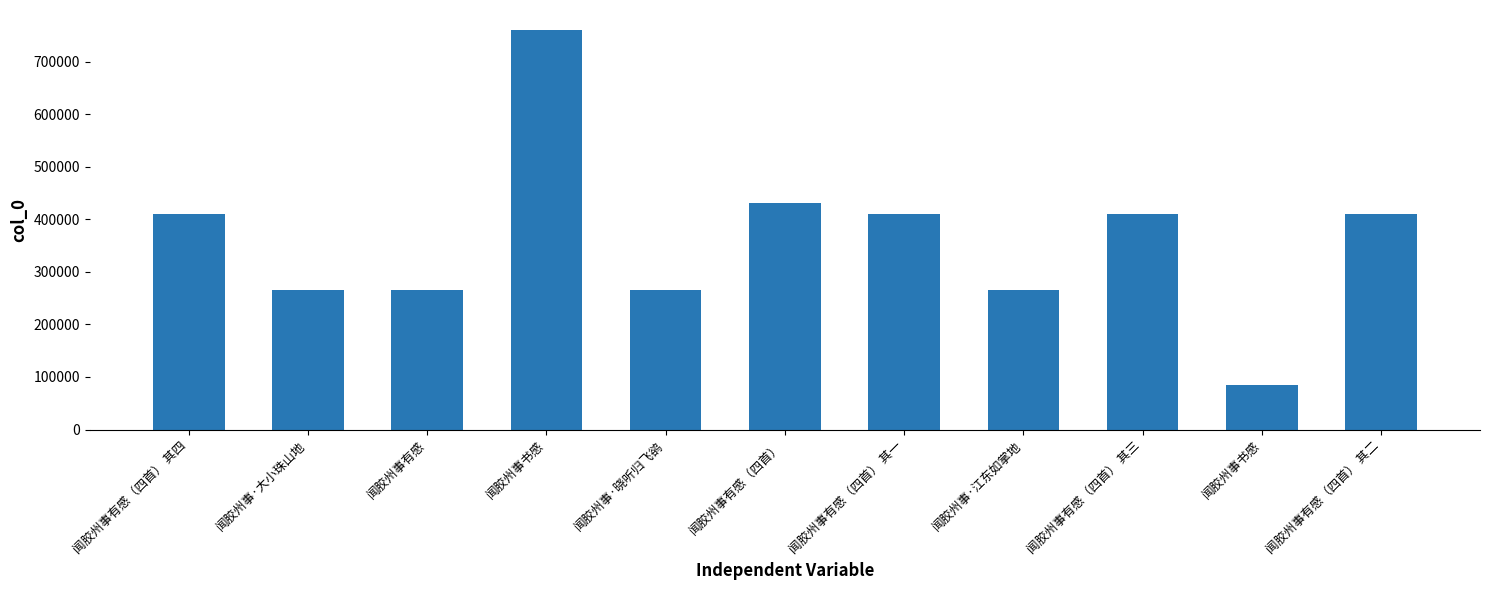

What is the sum of the values at 闻胶州事书感 and 闻胶州事·大小珠山地?

1026407